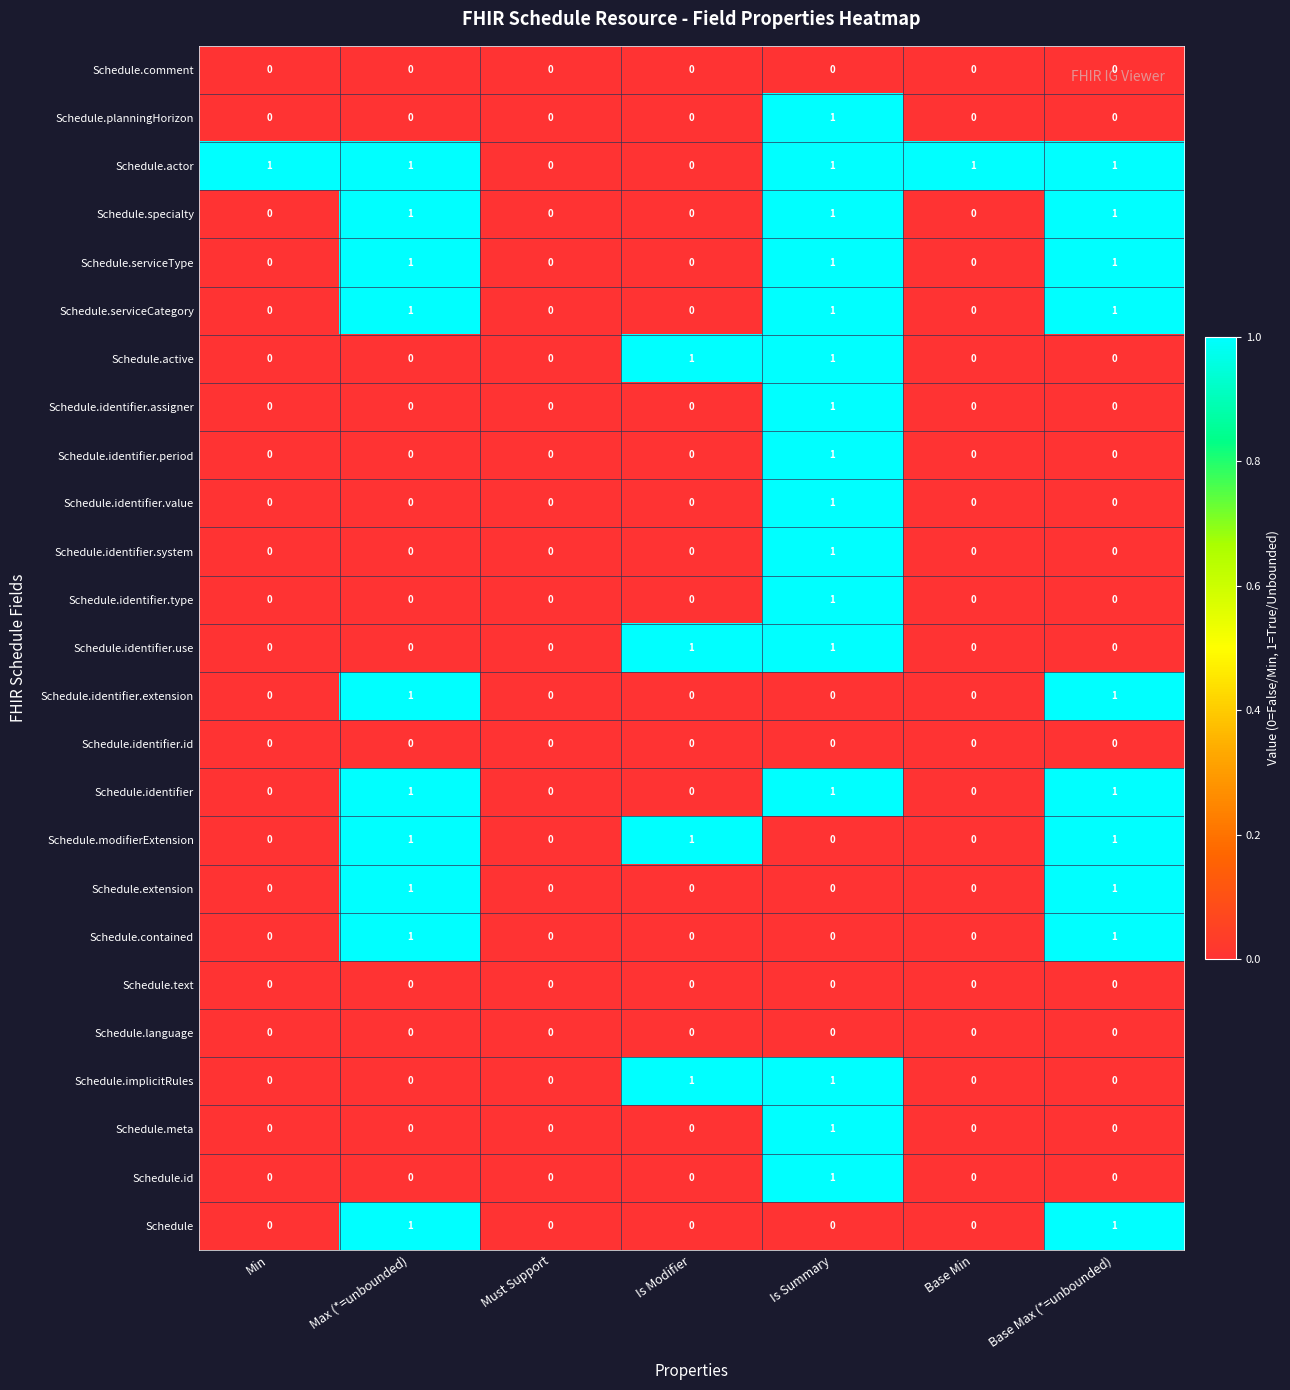

Which series has the largest total across all categories?

Schedule.actor